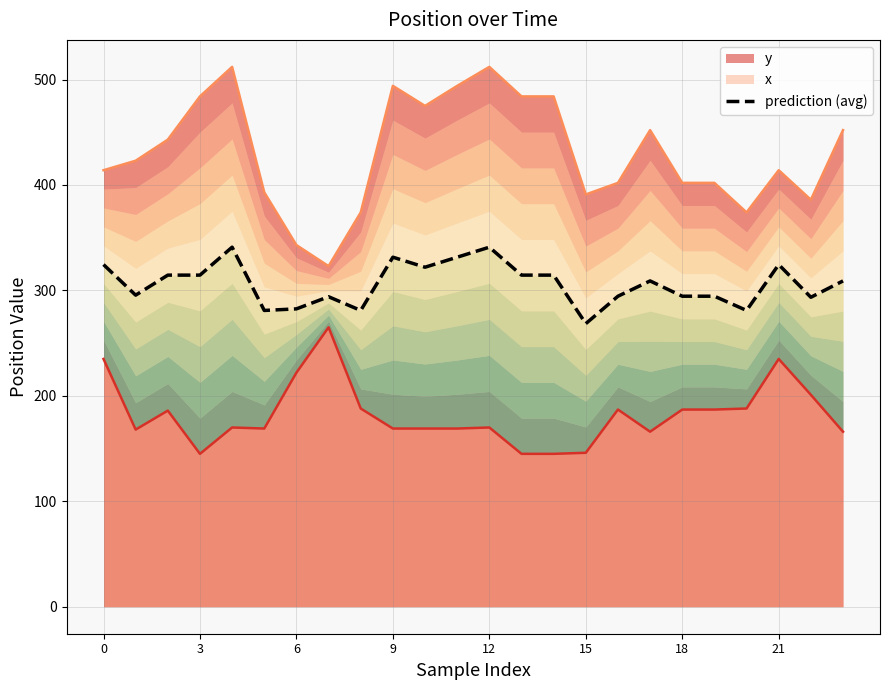

Is it true that x equals 402 at 18?

True